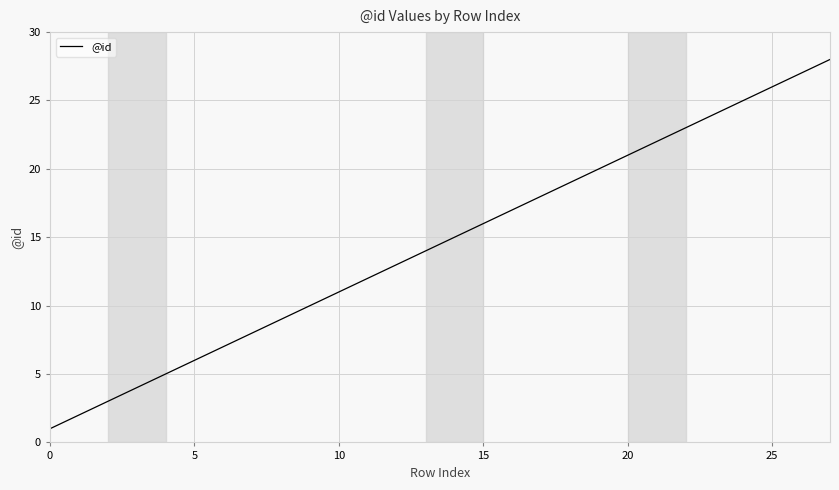

What is the minimum value shown in the chart?

1